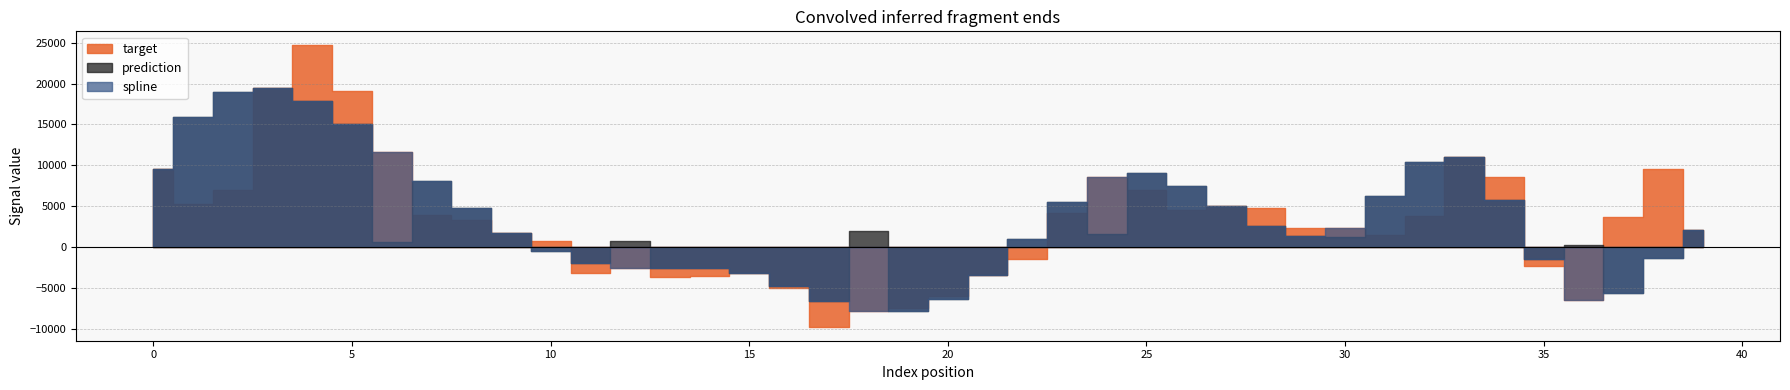

List the series in order of their peak value, highest first.

target, spline, prediction